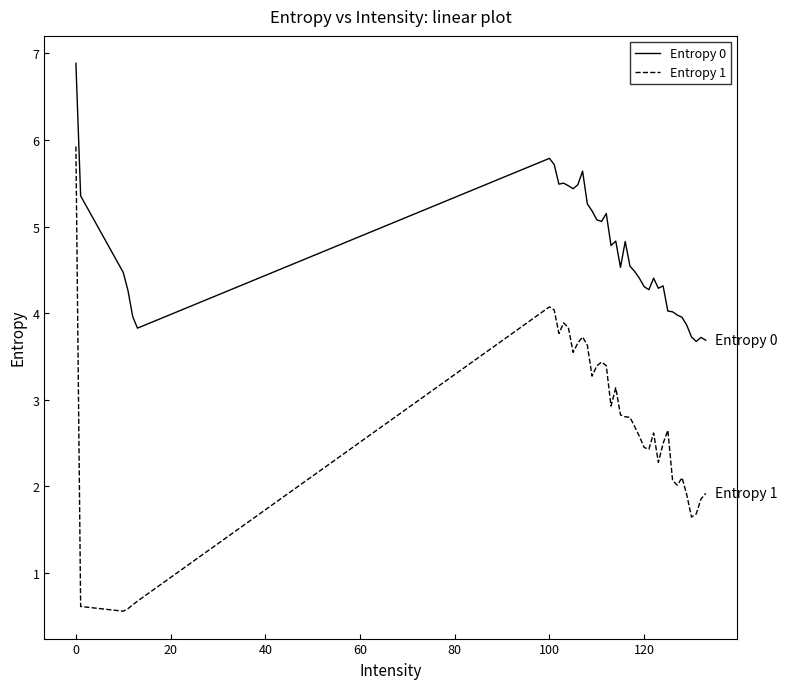

What is the maximum value shown in the chart?

6.9